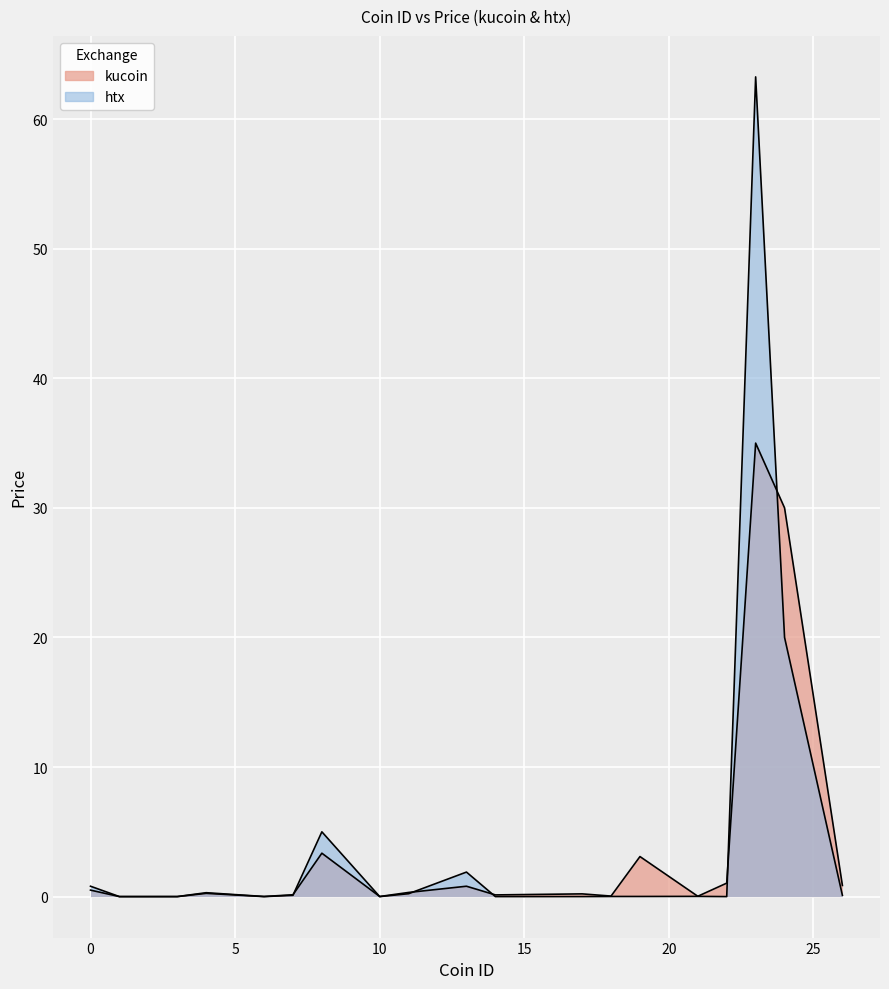

True or false: kucoin and htx intersect in this chart.

True